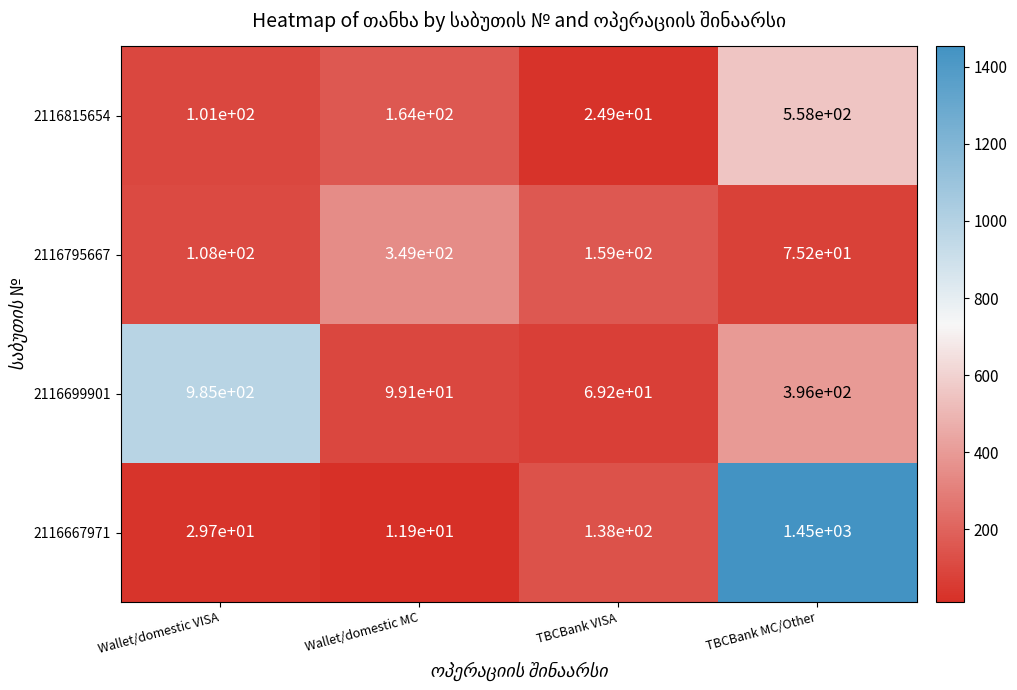

Which series has the largest range (max minus min)?

2116667971